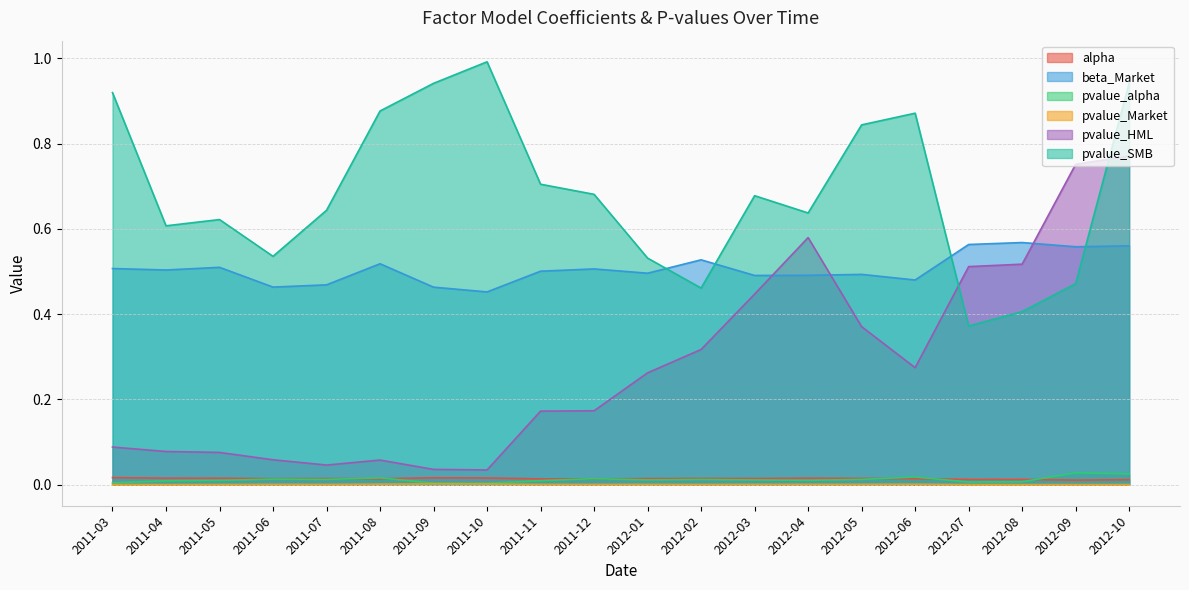

At which category is the sum across all series the highest?

2012-10